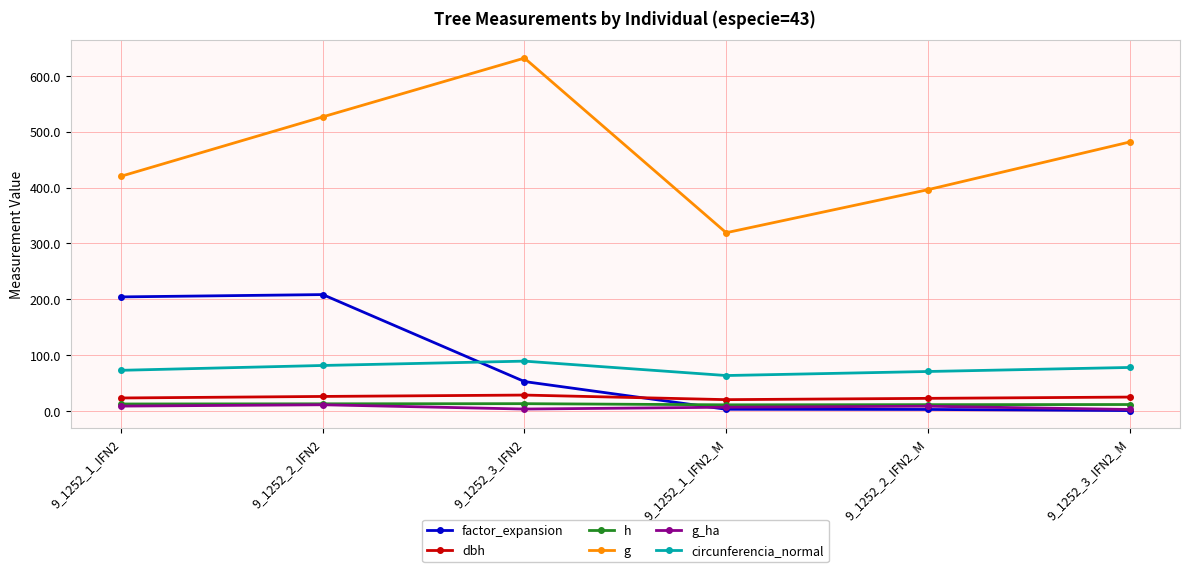

What is the sum of all g values?

2775.0